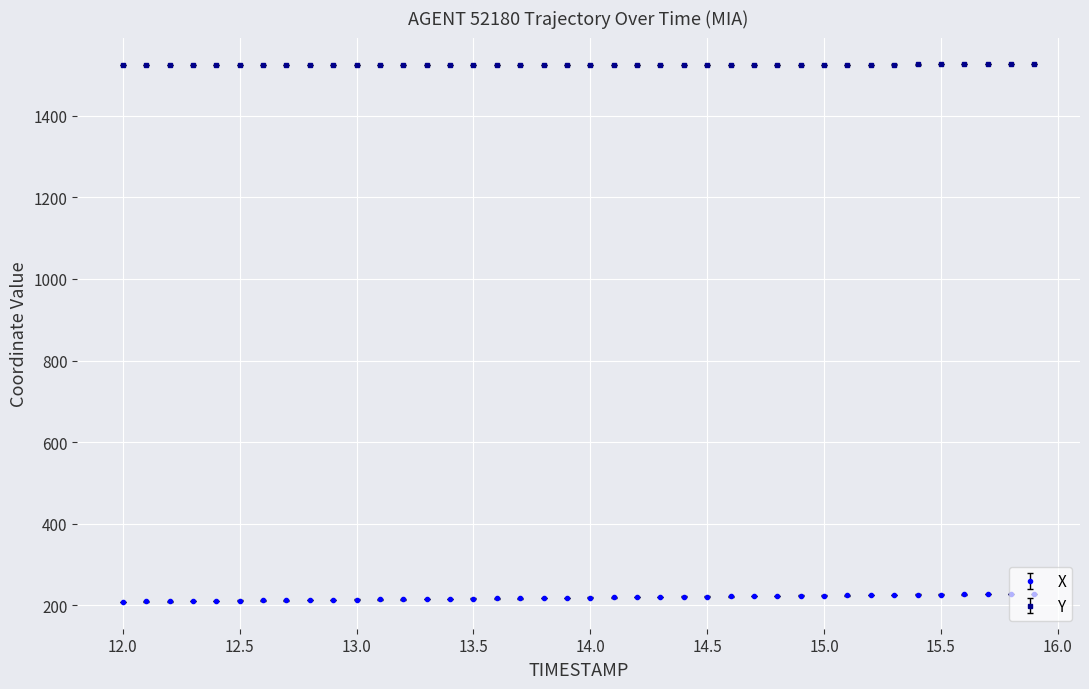

What is the highest value of the Y series?

1525.6